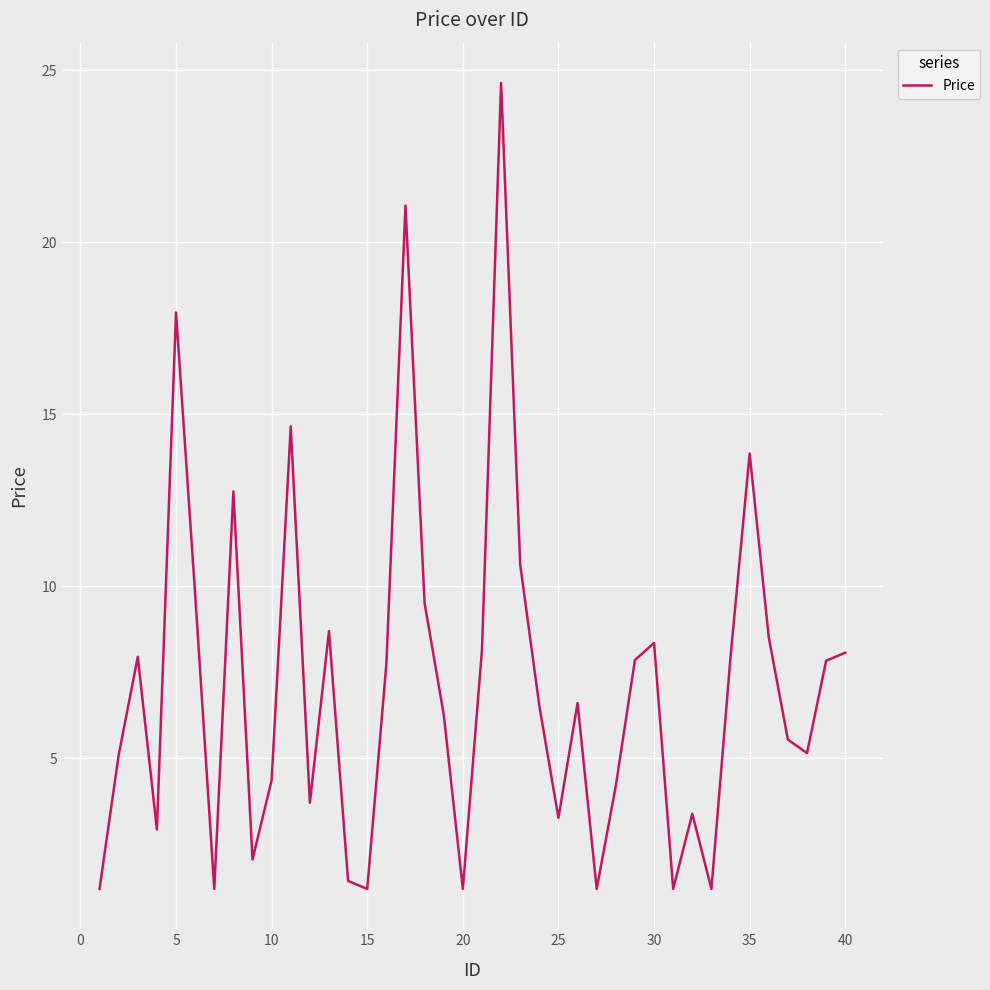

What is the smallest value displayed?

1.2